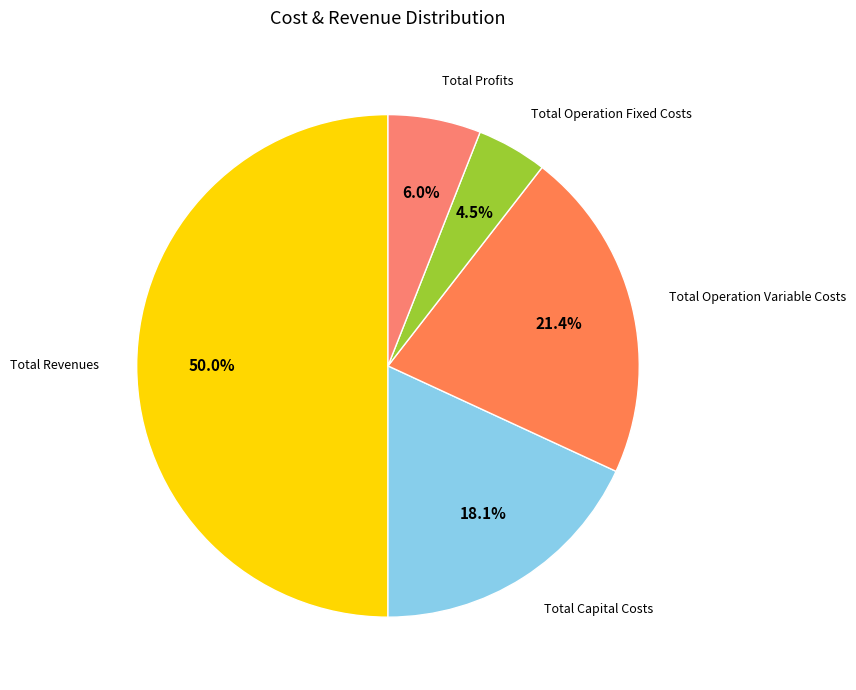

What percentage is the Total Operation Variable Costs slice, to the nearest percent?

21%